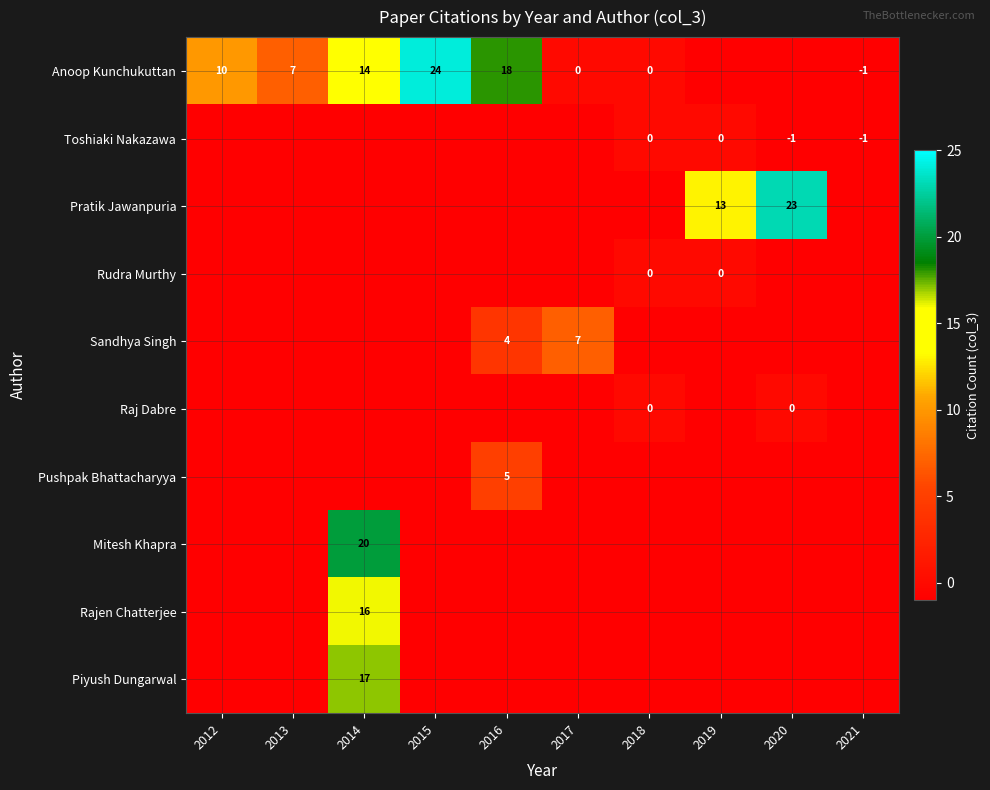

Which has a higher value, 2018 or 2013?

2013